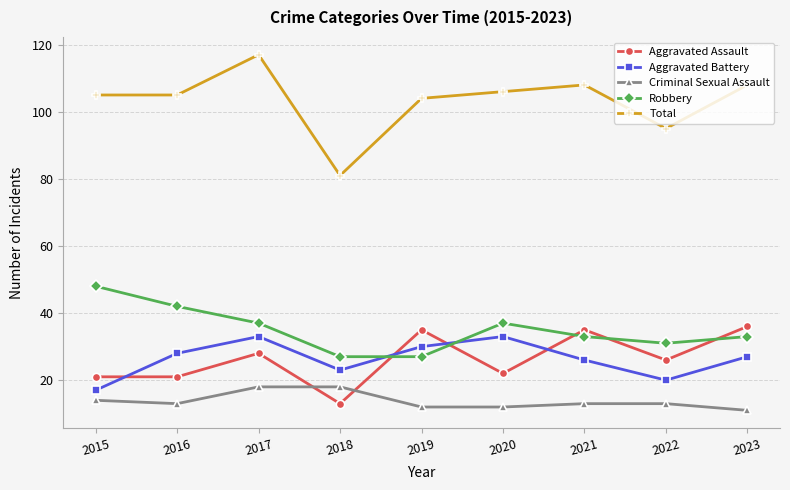

At which category does the chart reach its minimum across all series?

2023